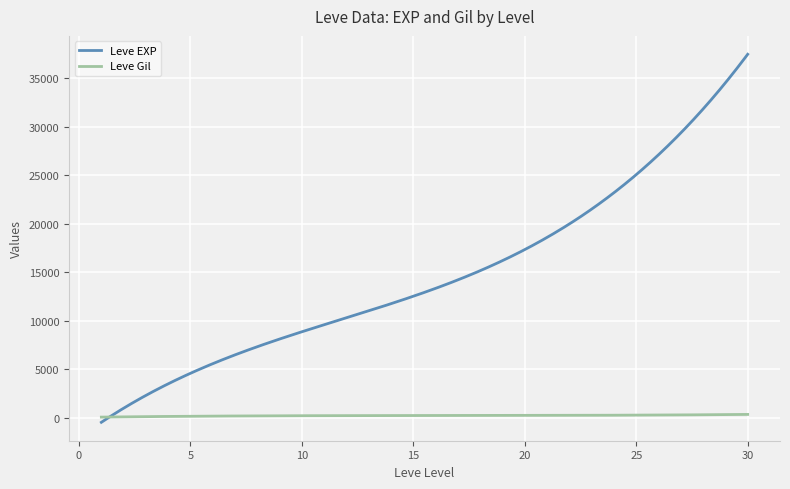

Which series has the widest spread of values?

Leve EXP